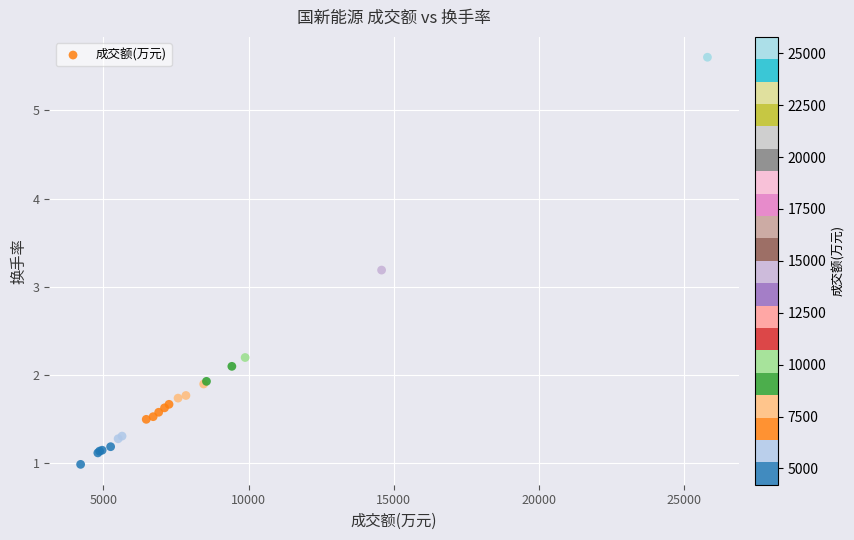

What Y value in the scatter plot is closest to 3?

3.2